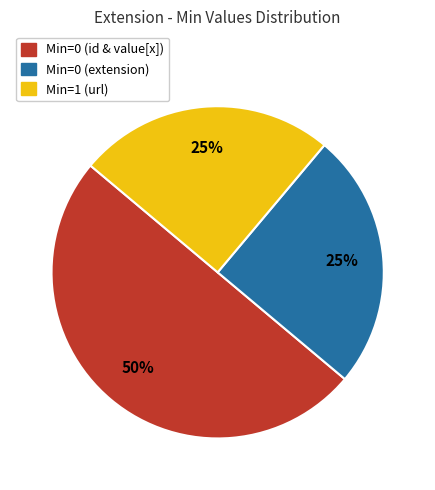

To the nearest percent, what is the average slice percentage?

33%